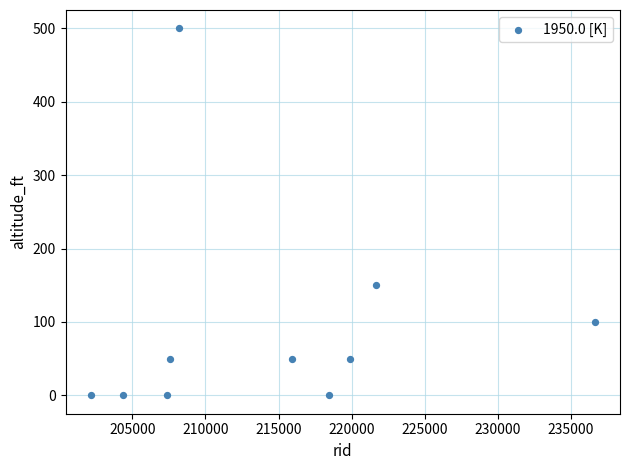

What Y value in the scatter plot is closest to 250?

150